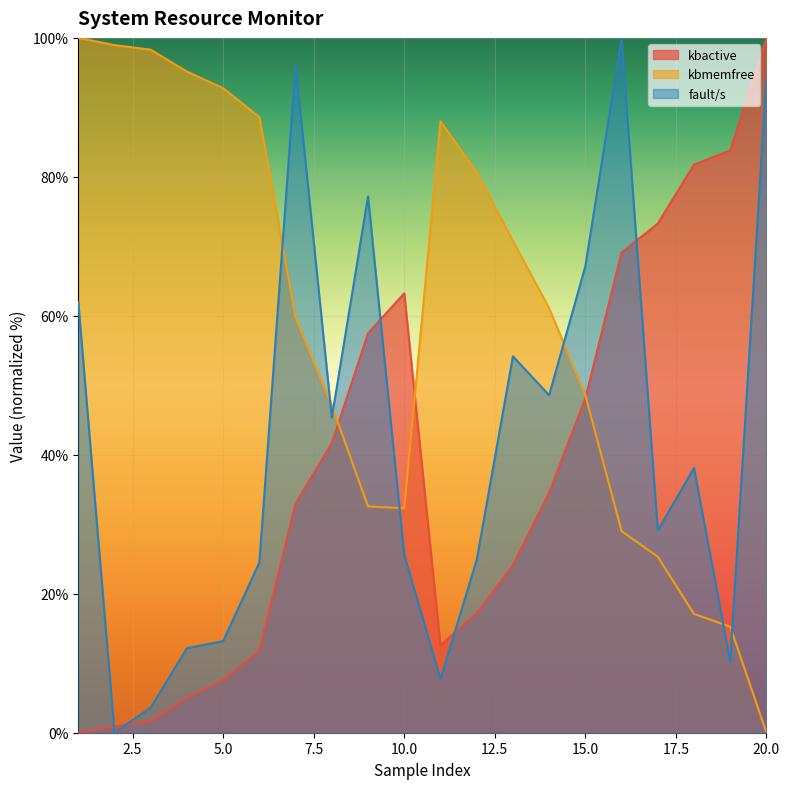

Where does the kbactive series first go above 34?

8